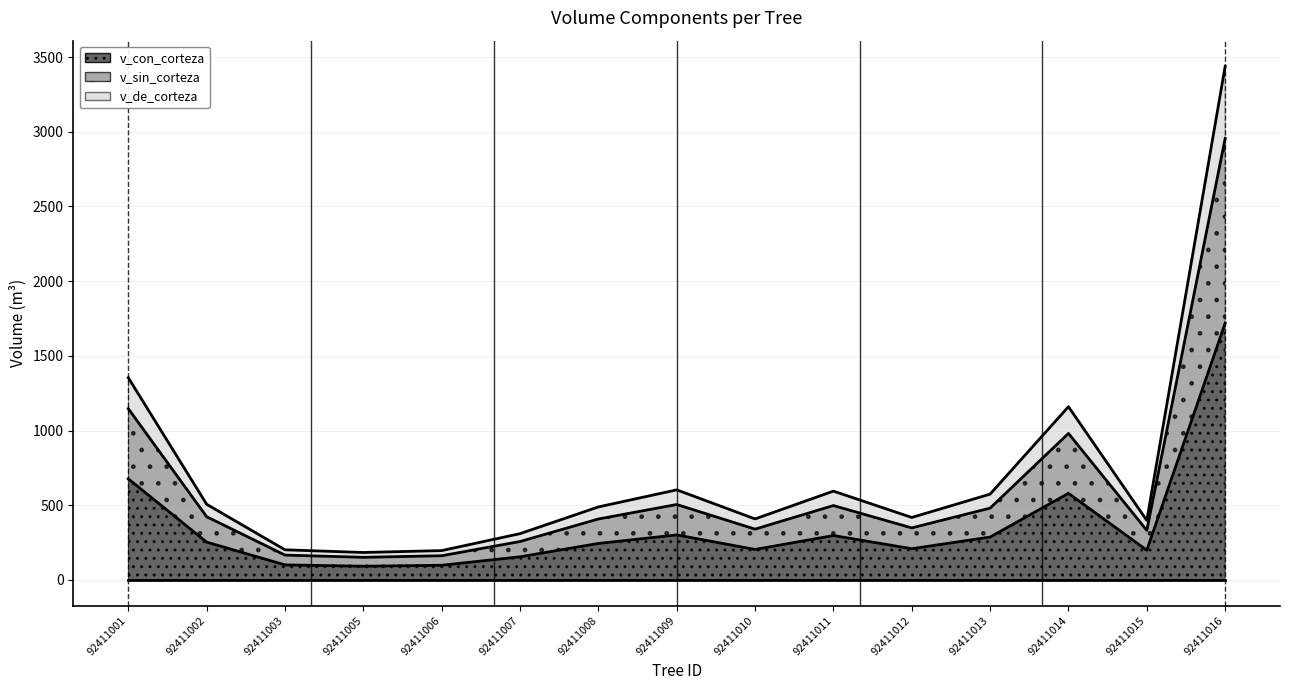

The v_de_corteza series shows 398.5 at 92411015. True or false?

True